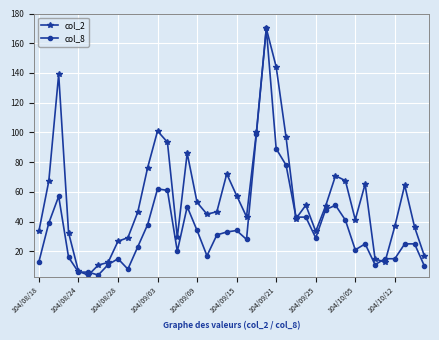

What is the value of the col_8 point at the 8th from the left?

11.0